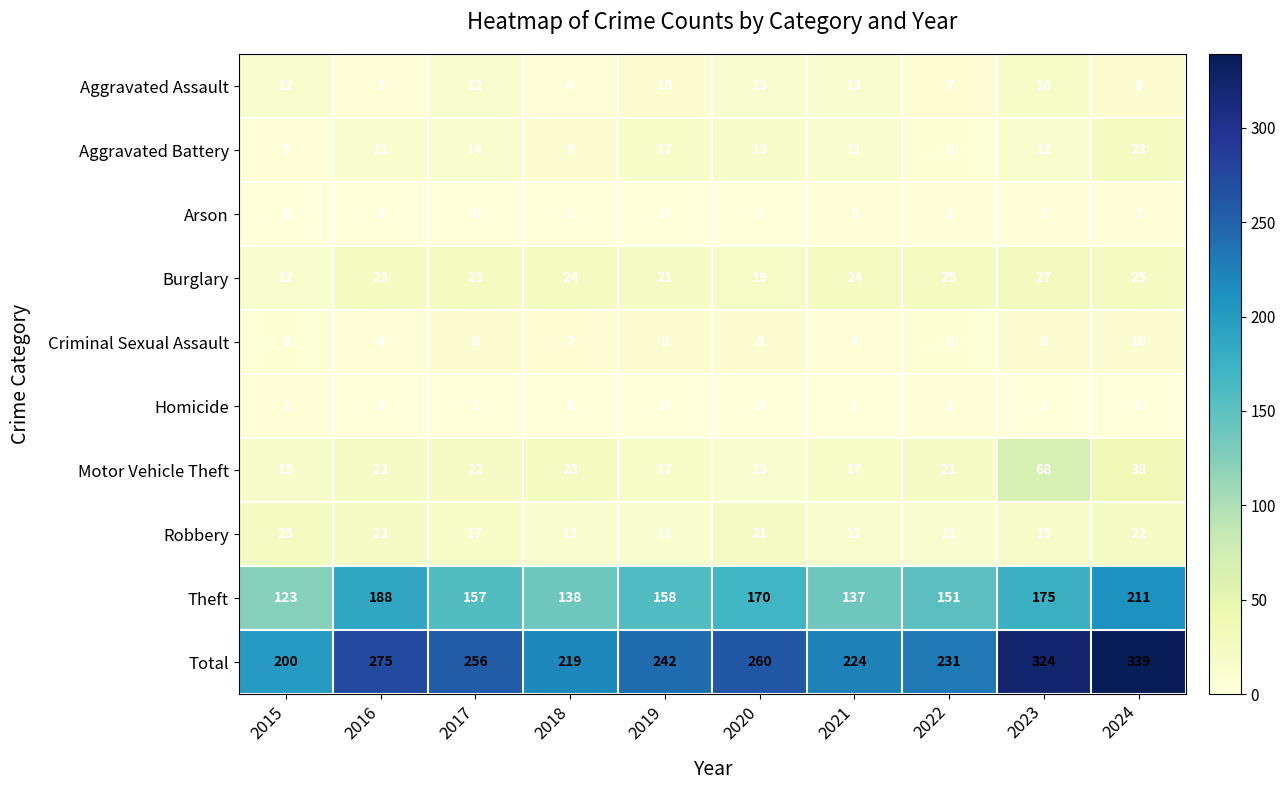

How many Homicide values are between 0 and 1?

8